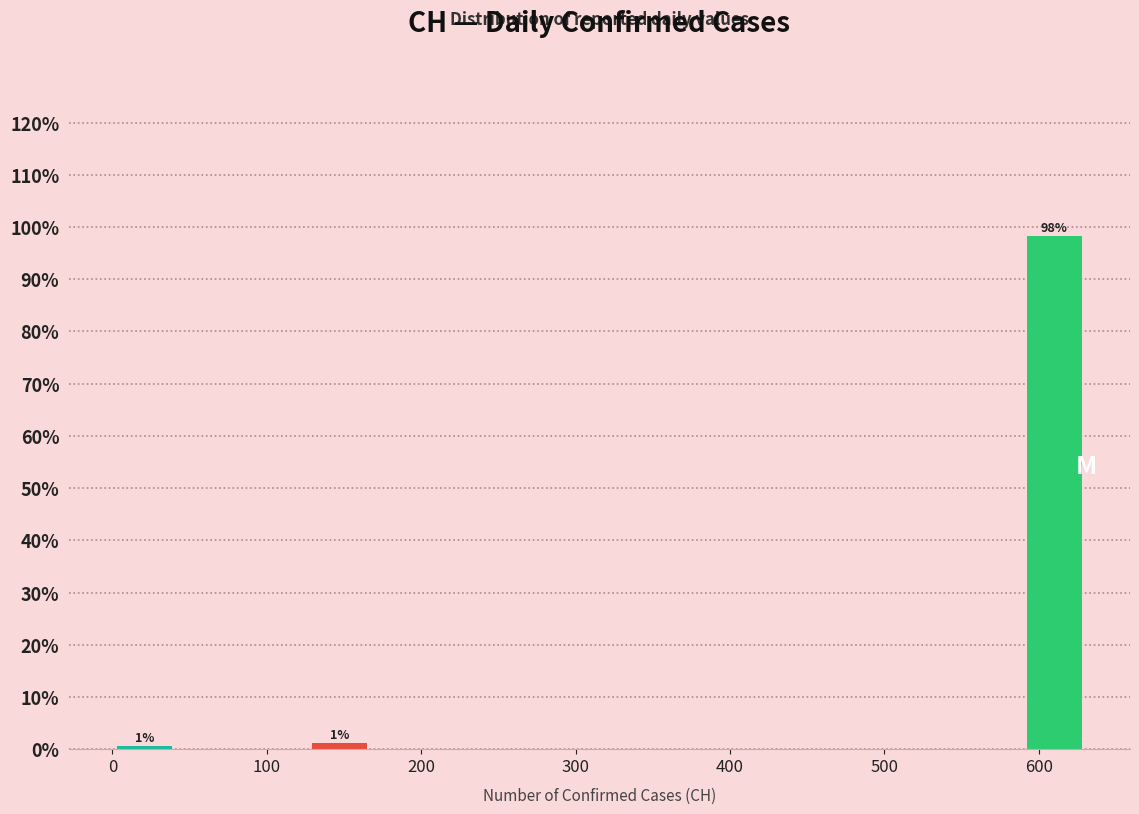

Over which range of the x-axis is the bar tallest?

590 to 630